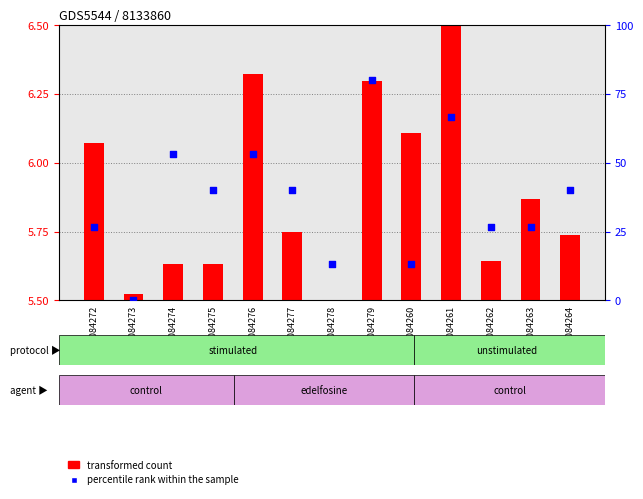

Between GSM1084261 and GSM1084263, which is larger?

GSM1084261